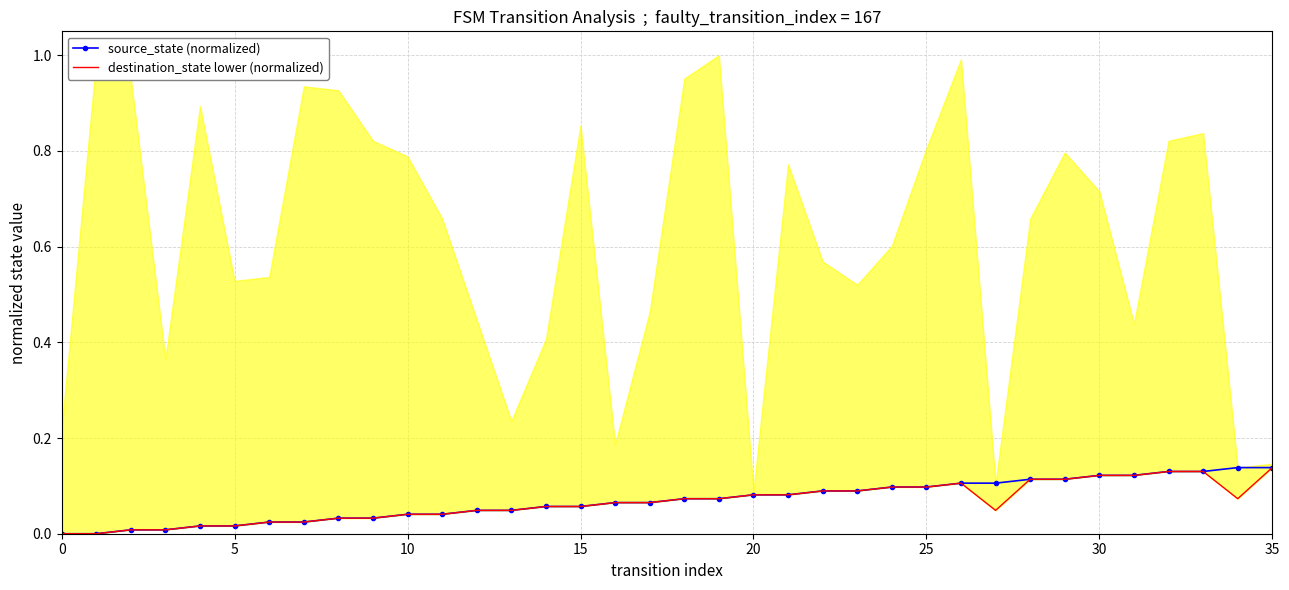

What is the sum of all destination_state lower (normalized) values?

2.4